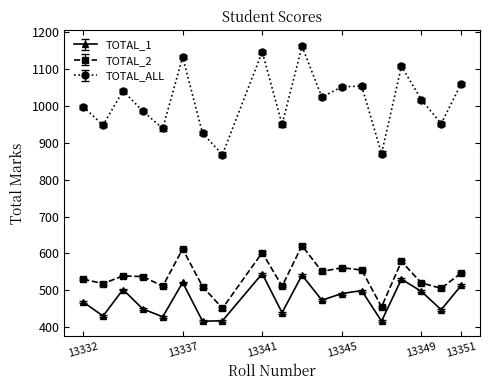

List the series in order of their peak value, lowest first.

TOTAL_1, TOTAL_2, TOTAL_ALL